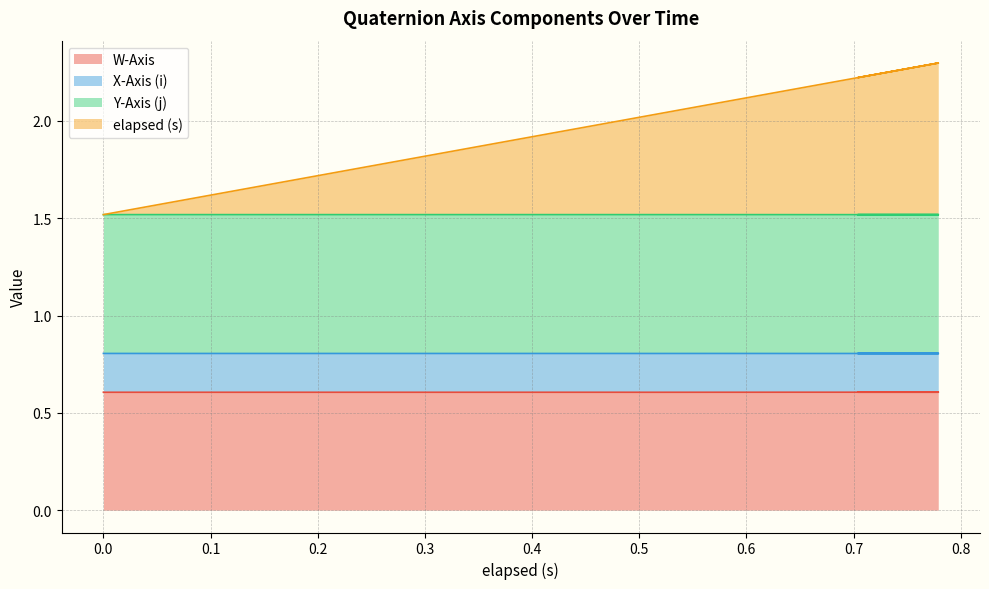

What is the label of the 7th point from the right?

0.719